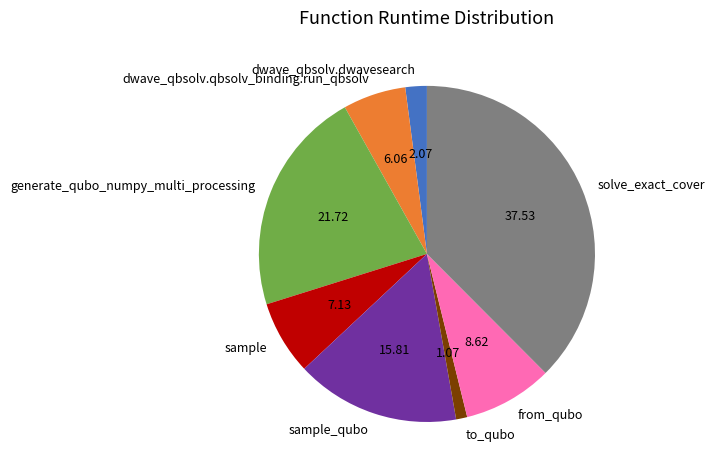

Between generate_qubo_numpy_multi_processing and sample, which is larger?

generate_qubo_numpy_multi_processing